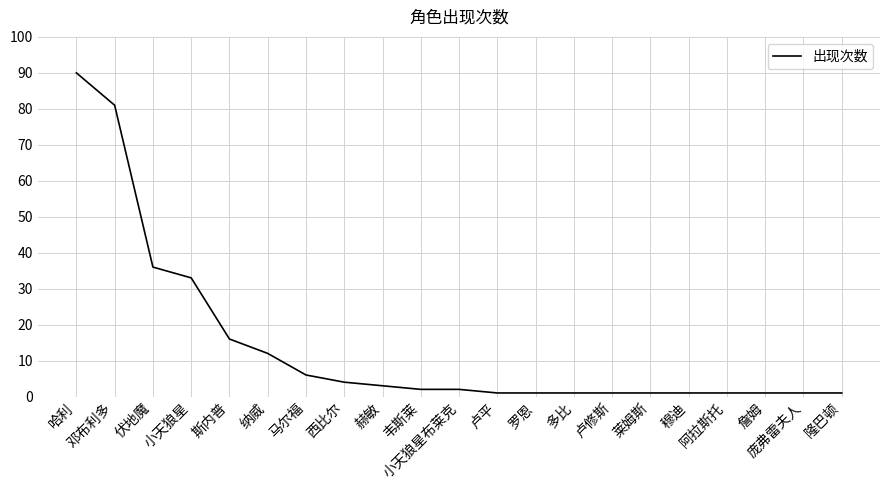

Which has a higher value, 伏地魔 or 罗恩?

伏地魔